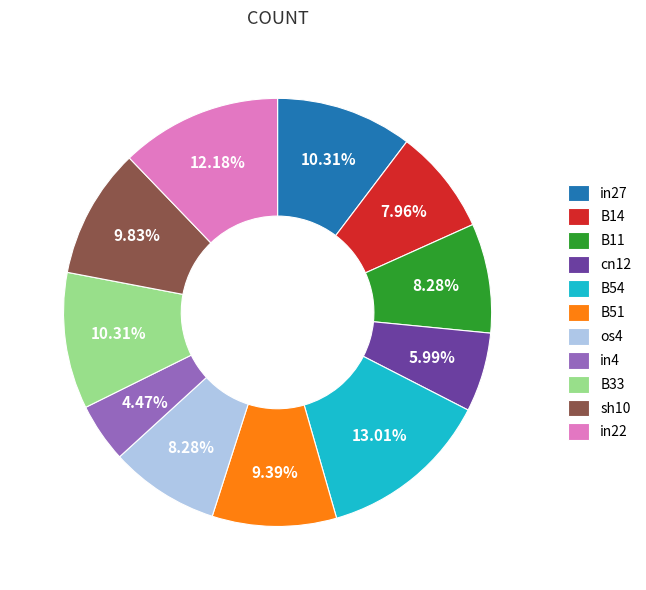

Does any single category account for the majority?

No